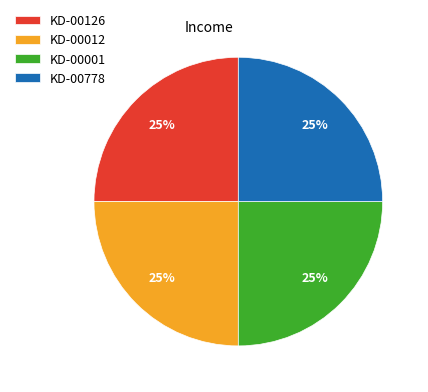

Approximately how many times larger is the value at KD-00001 compared to KD-00012?

1.0